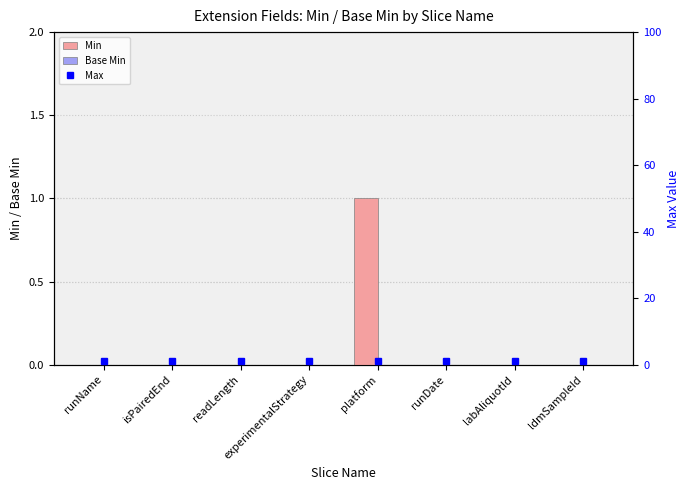

The Max series shows 1 at isPairedEnd. True or false?

True